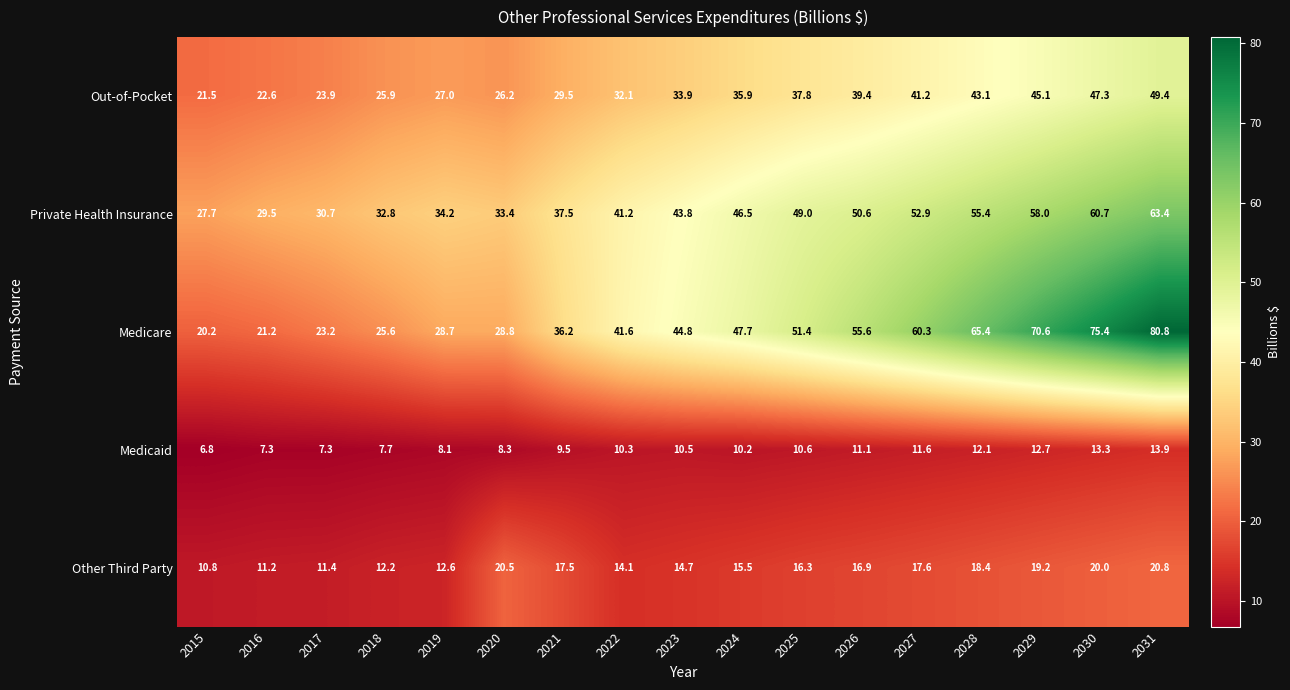

What is the sum of the Medicare values at 2023 and 2016?

66.0